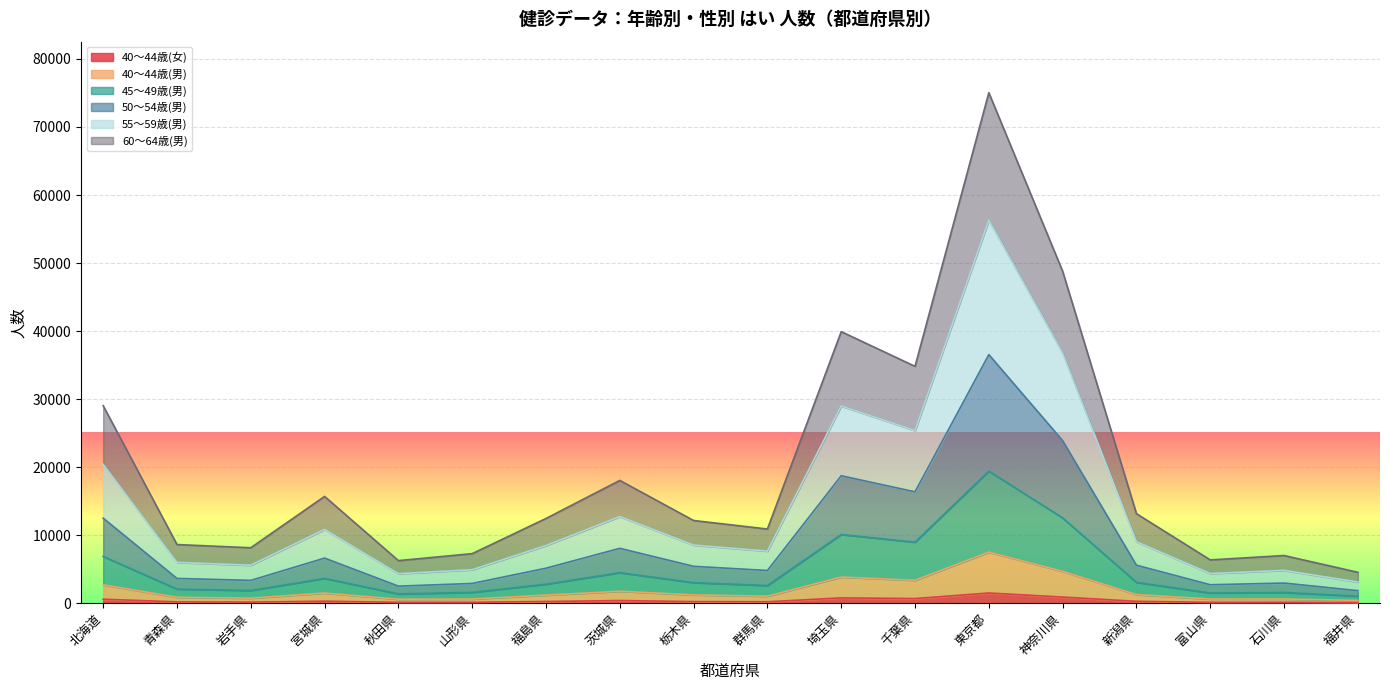

At which category is the sum across all series the highest?

東京都